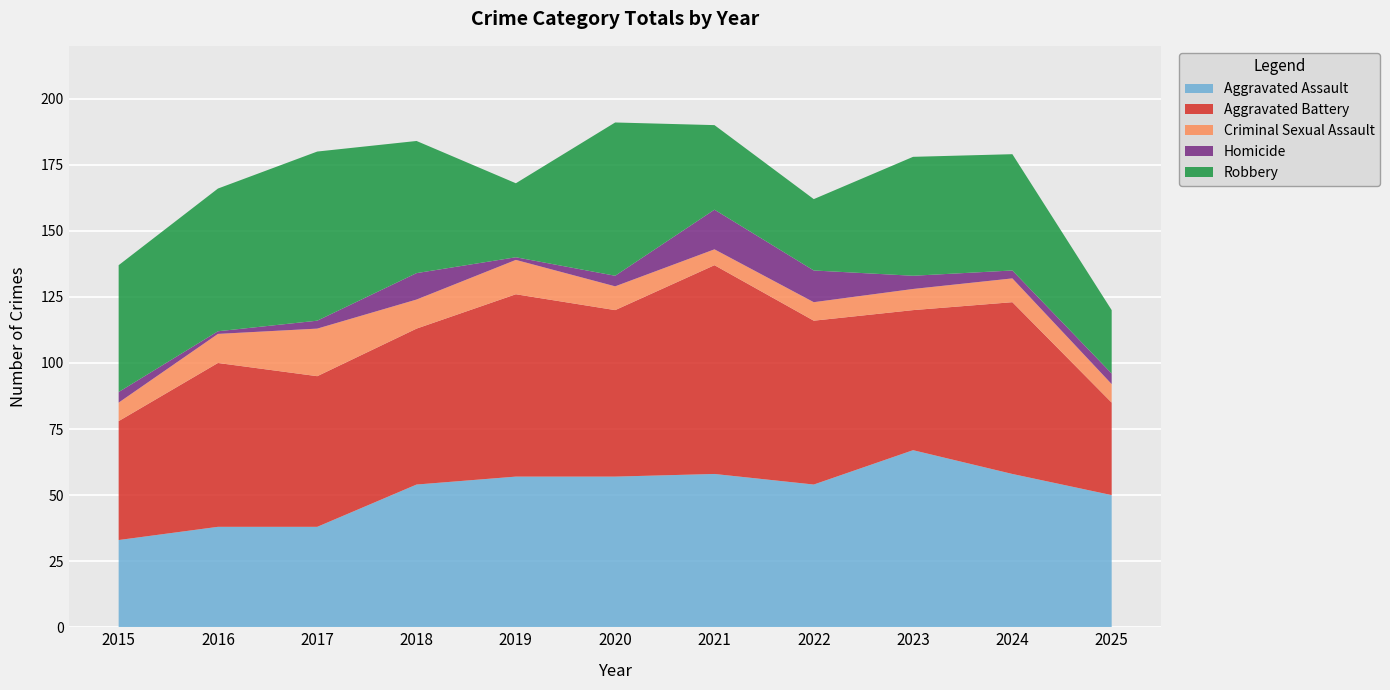

Reading left to right, list all the values displayed in this chart.

Aggravated Assault: 2015=33	2016=38	2017=38	2018=54	2019=57	2020=57	2021=58	2022=54	2023=67	2024=58	2025=50
Aggravated Battery: 2015=45	2016=62	2017=57	2018=59	2019=69	2020=63	2021=79	2022=62	2023=53	2024=65	2025=35
Criminal Sexual Assault: 2015=7	2016=11	2017=18	2018=11	2019=13	2020=9	2021=6	2022=7	2023=8	2024=9	2025=7
Homicide: 2015=4	2016=1	2017=3	2018=10	2019=1	2020=4	2021=15	2022=12	2023=5	2024=3	2025=4
Robbery: 2015=48	2016=54	2017=64	2018=50	2019=28	2020=58	2021=32	2022=27	2023=45	2024=44	2025=24